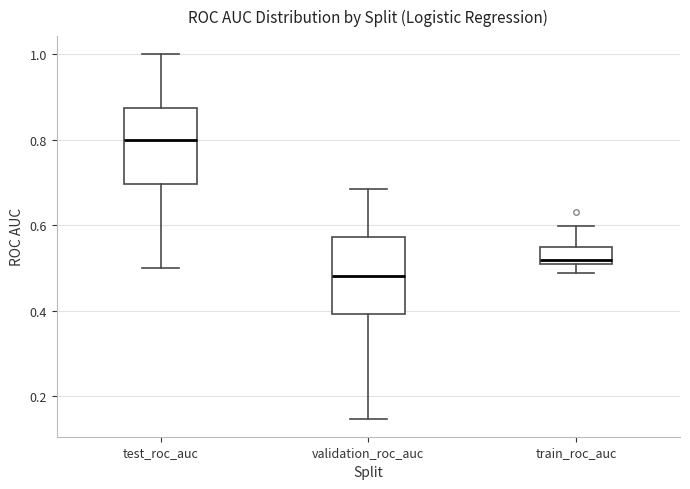

Which box has the lowest median line?

validation_roc_auc